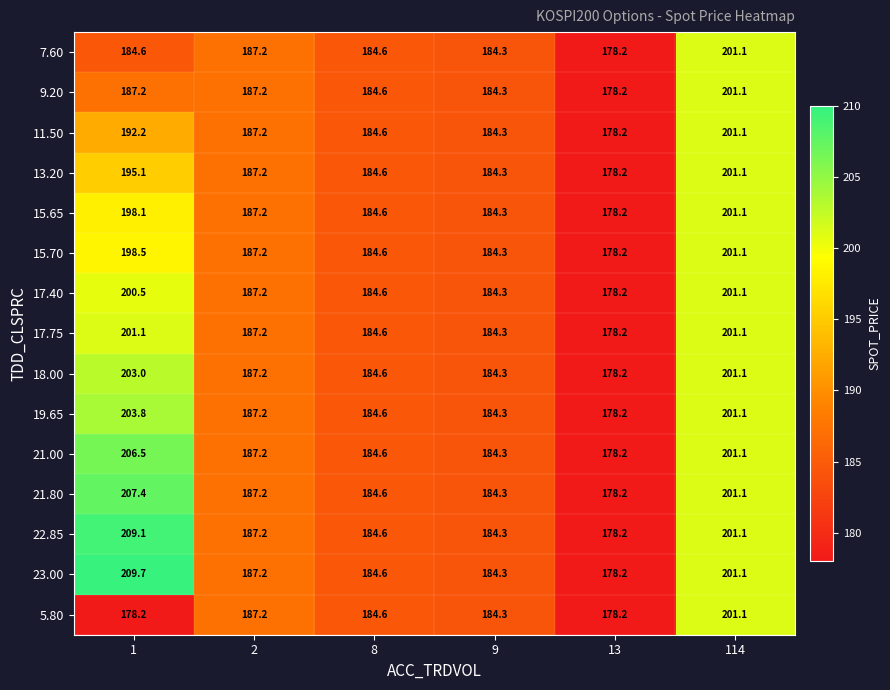

List the labels in order of 21.00 value, largest first.

1, 114, 2, 8, 9, 13